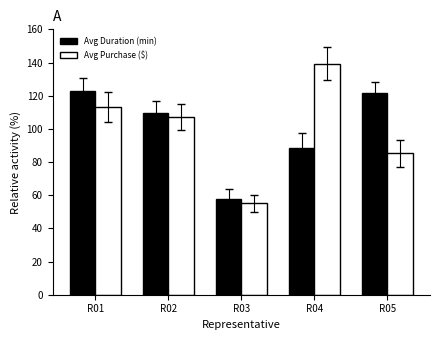

Is it true that Avg Duration (min) equals 62.5 at R05?

False